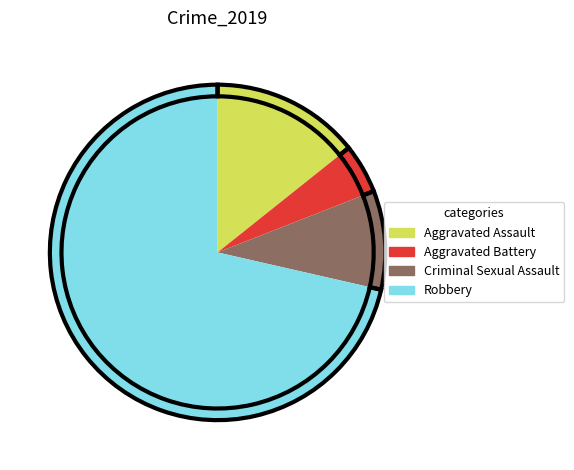

Does any single category account for the majority?

Yes